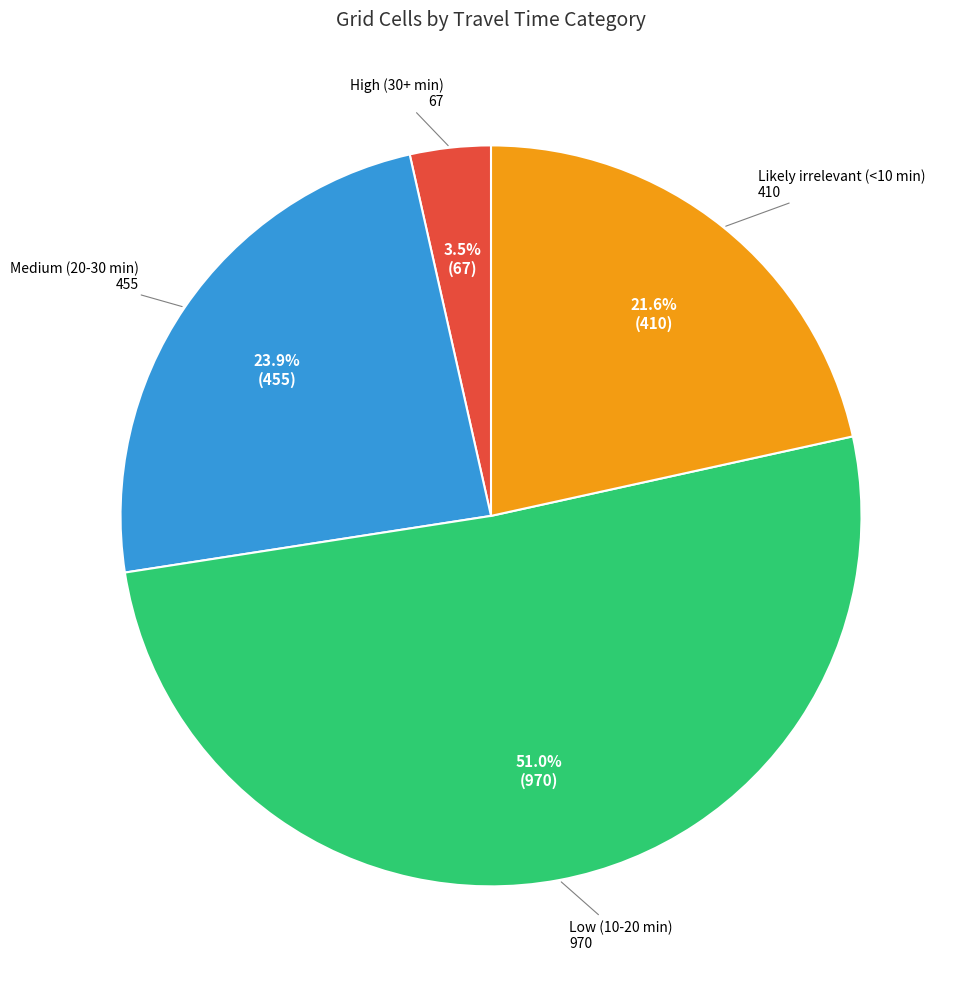

Is there any slice that represents more than half of the pie?

Yes